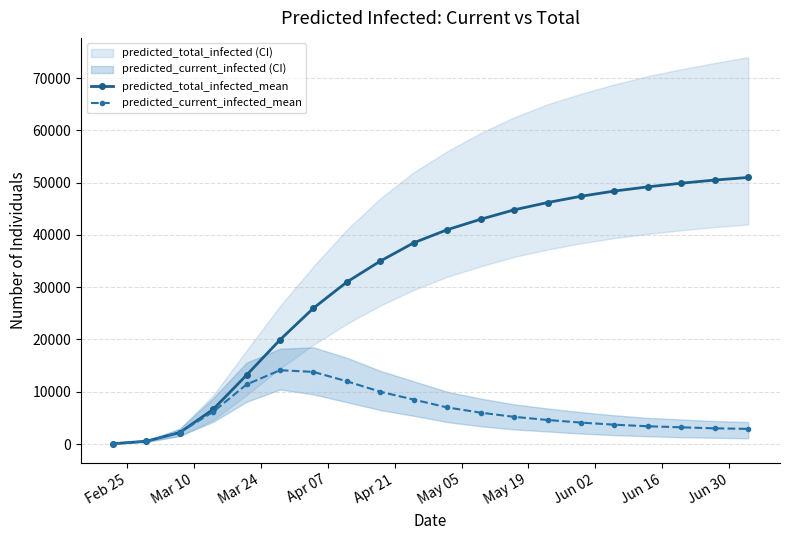

What is the maximum value for predicted_total_infected_mean?

51000